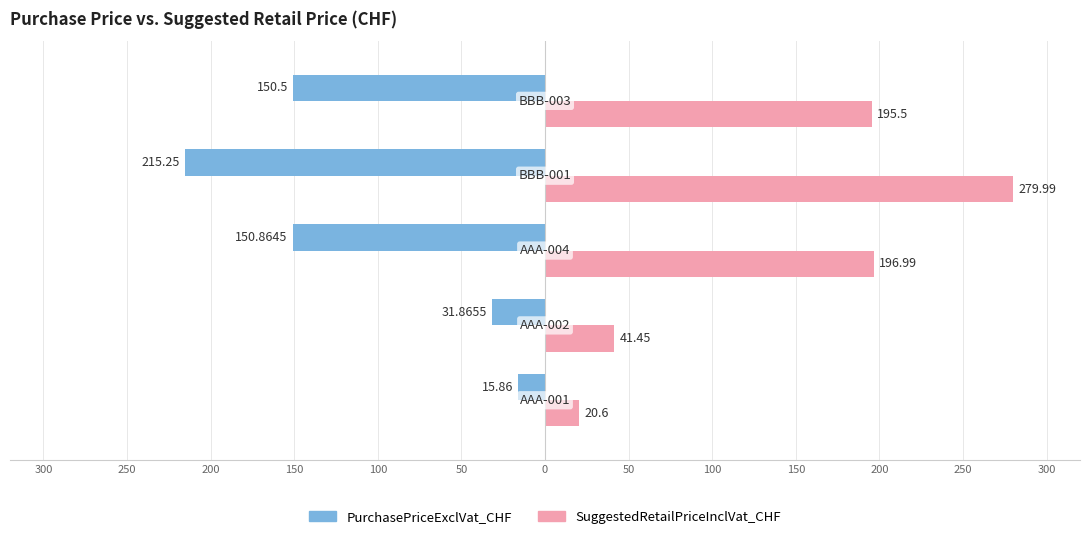

What is the value of the SuggestedRetailPriceInclVat_CHF bar at the 5th from the left?

195.5